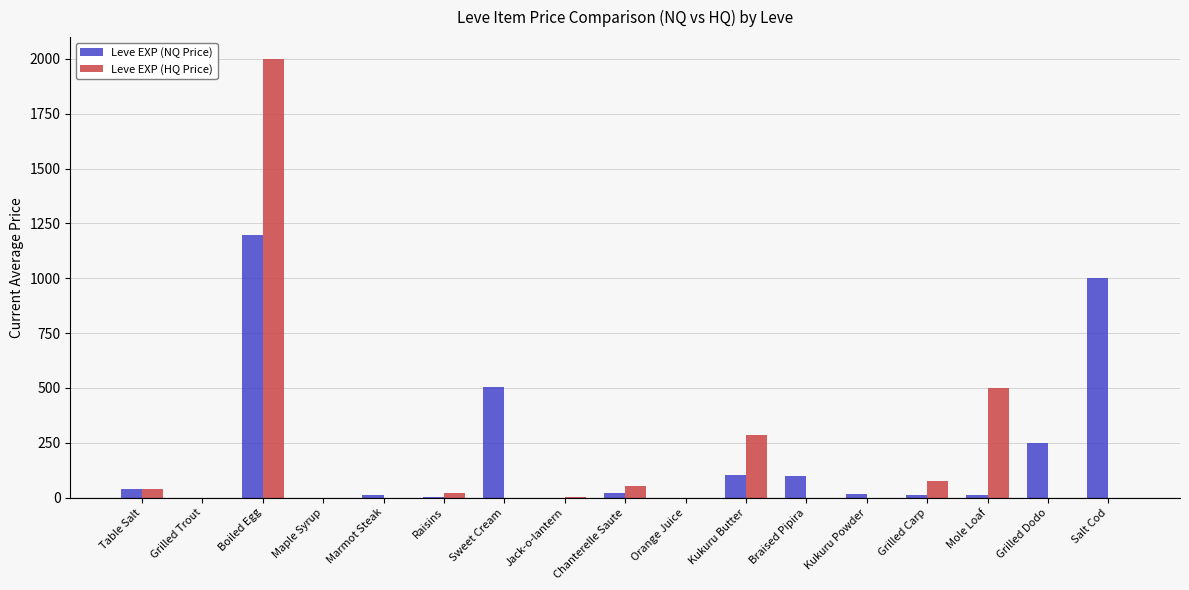

Is it true that Leve EXP (HQ Price) equals 0.0 at Grilled Dodo?

True